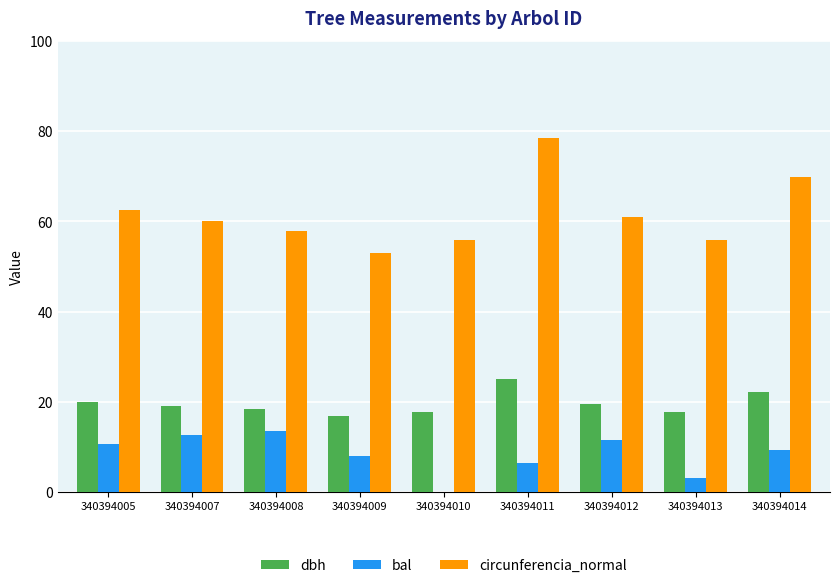

True or false: dbh has a value of 19.1 at 340394007.

True